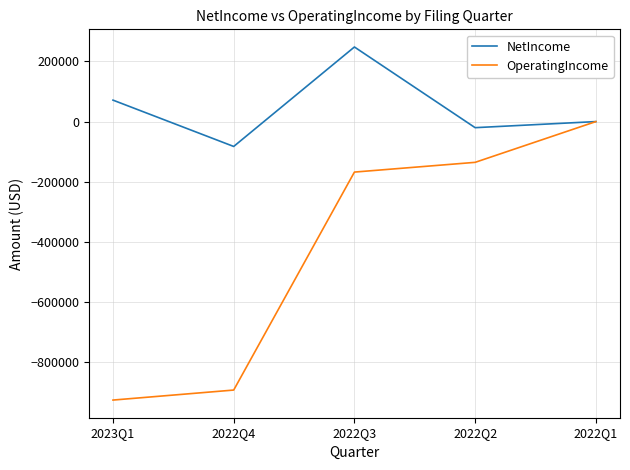

What is the lowest value of the NetIncome series?

-82700